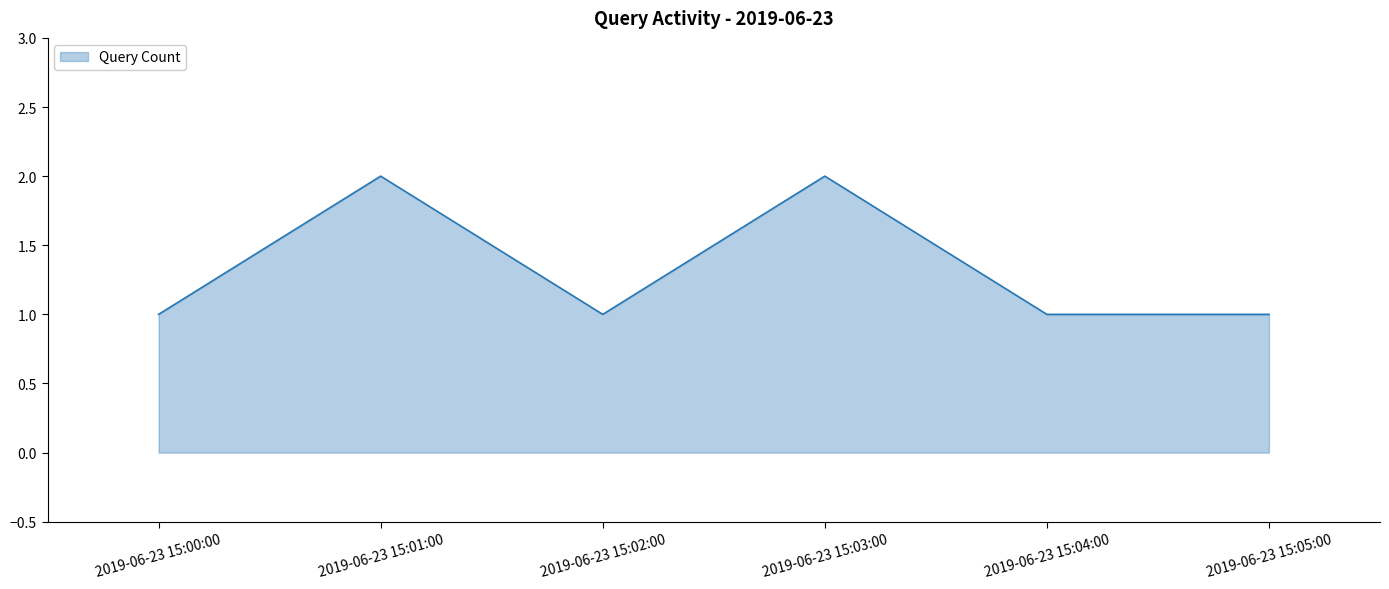

What is the approximate value at 2019-06-23 15:02:00?

1